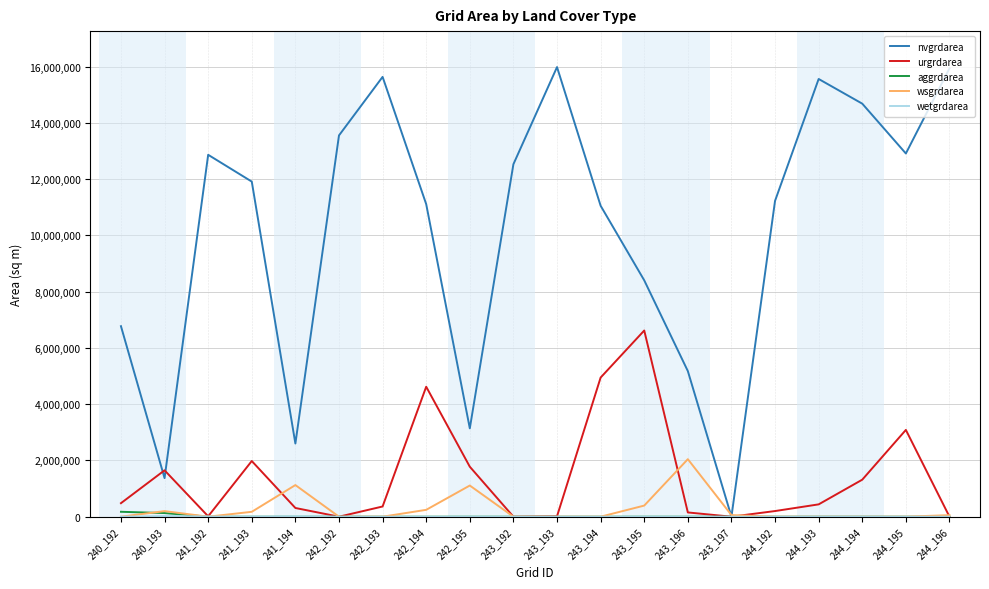

In nvgrdarea, how many points are higher than both neighbors (excluding endpoints)?

4